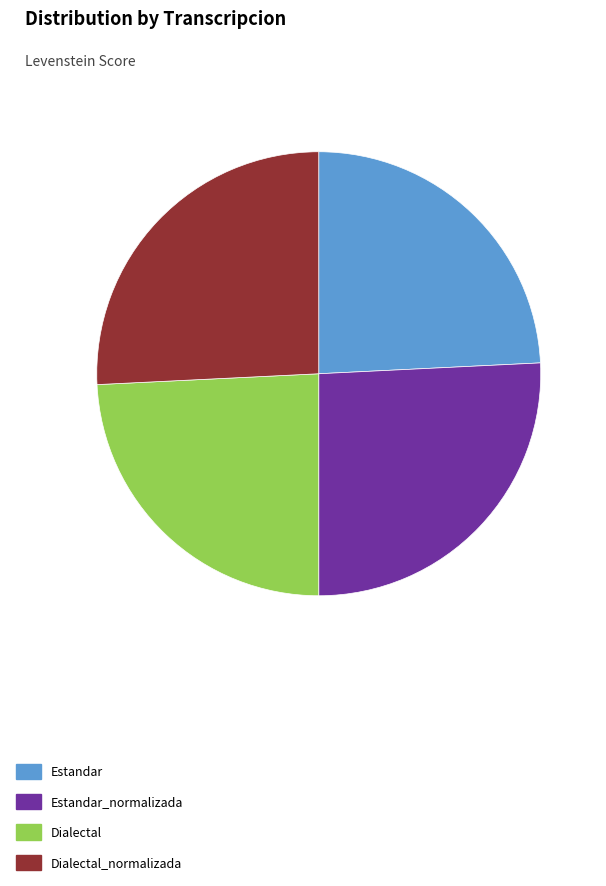

Do Dialectal and Estandar together represent more than half of the pie?

No